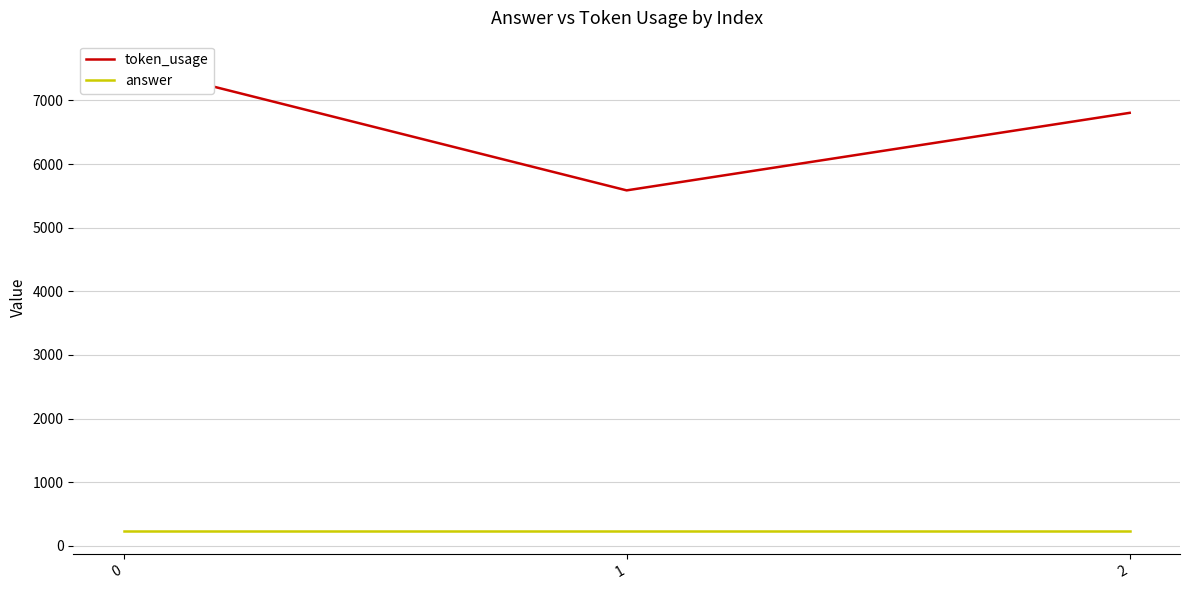

Between 0 and 2, which series saw the biggest shift?

token_usage